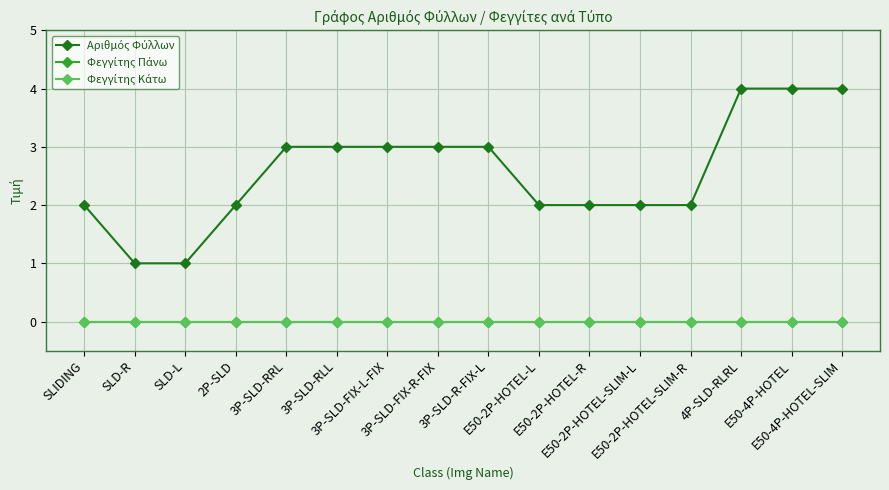

Reading right to left, extract all data points from this chart.

Αριθμός Φύλλων: 4	4	4	2	2	2	2	3	3	3	3	3	2	1	1	2
Φεγγίτης Πάνω: 0	0	0	0	0	0	0	0	0	0	0	0	0	0	0	0
Φεγγίτης Κάτω: 0	0	0	0	0	0	0	0	0	0	0	0	0	0	0	0